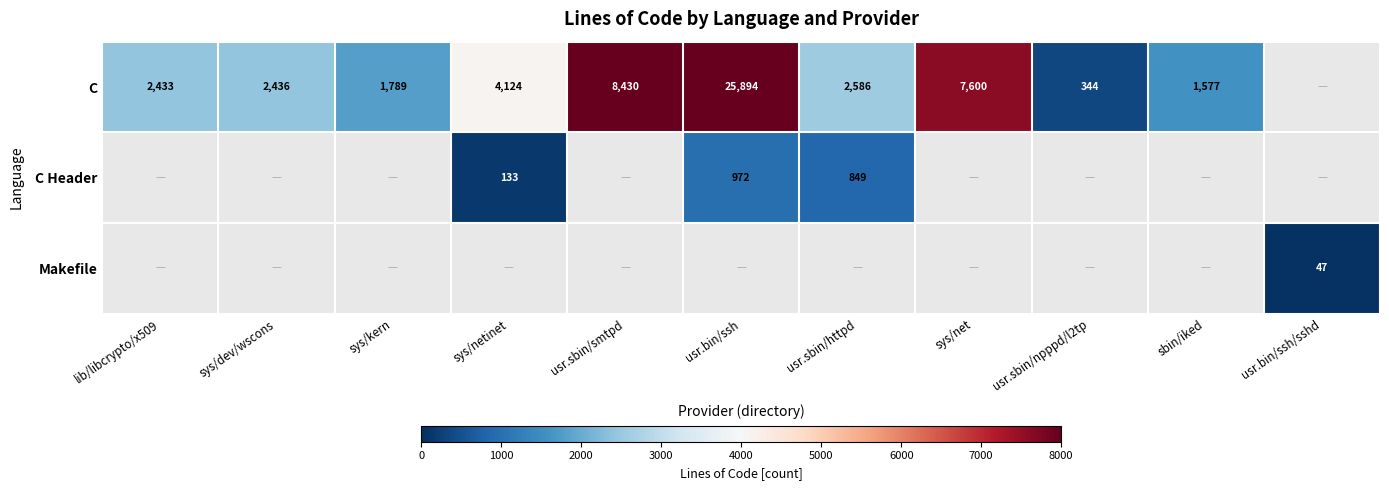

The C series shows 1577 at sbin/iked. True or false?

True